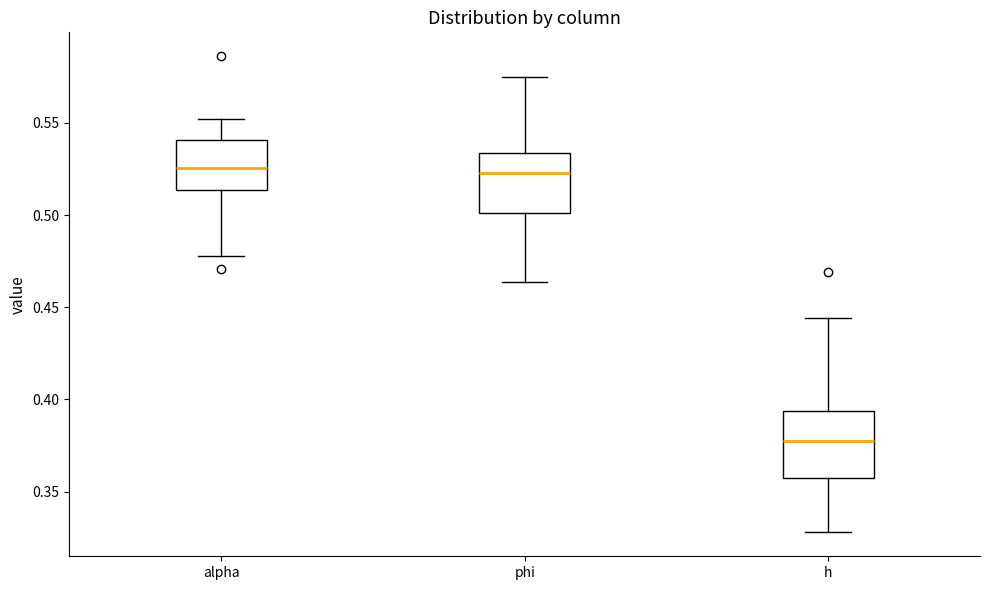

Where is the lower edge of the box for alpha on the y-axis? The values are not printed on the chart, so give them approximately, as read against the axis.

0.515